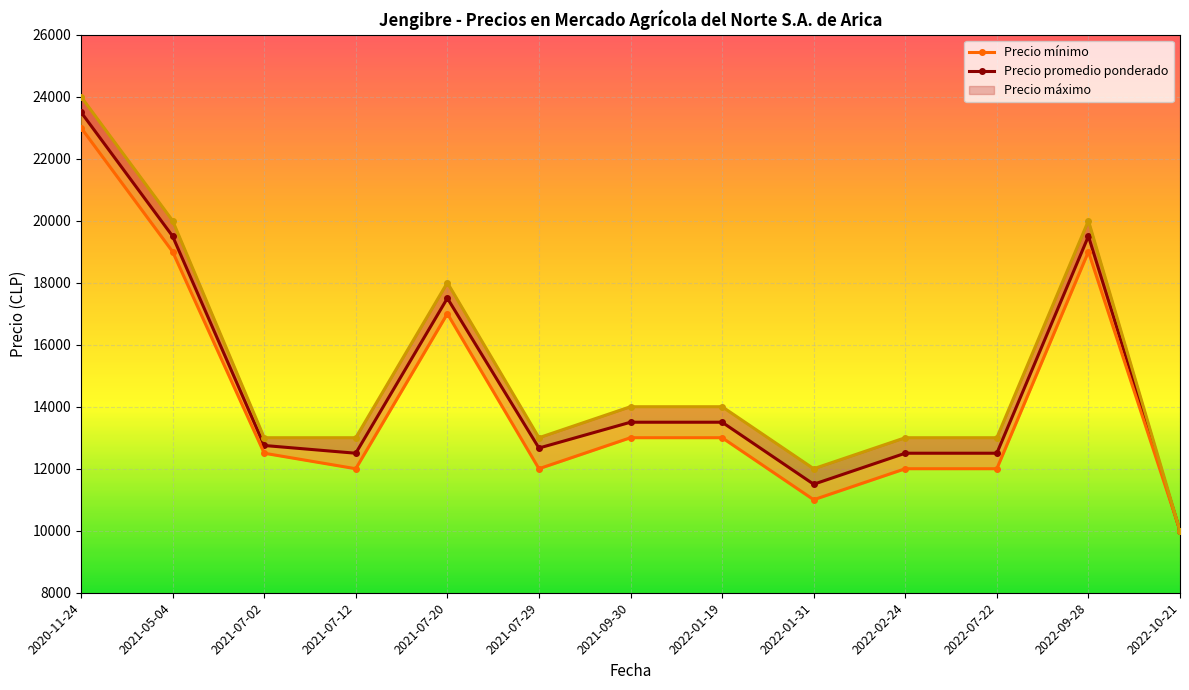

Reading right to left, what are all the values shown in this chart?

Precio promedio ponderado: 10000	19500	12500	12500	11500	13500	13500	12667	17500	12500	12750	19500	23500
Precio mínimo: 10000	19000	12000	12000	11000	13000	13000	12000	17000	12000	12500	19000	23000
Precio máximo: 10000	20000	13000	13000	12000	14000	14000	13000	18000	13000	13000	20000	24000